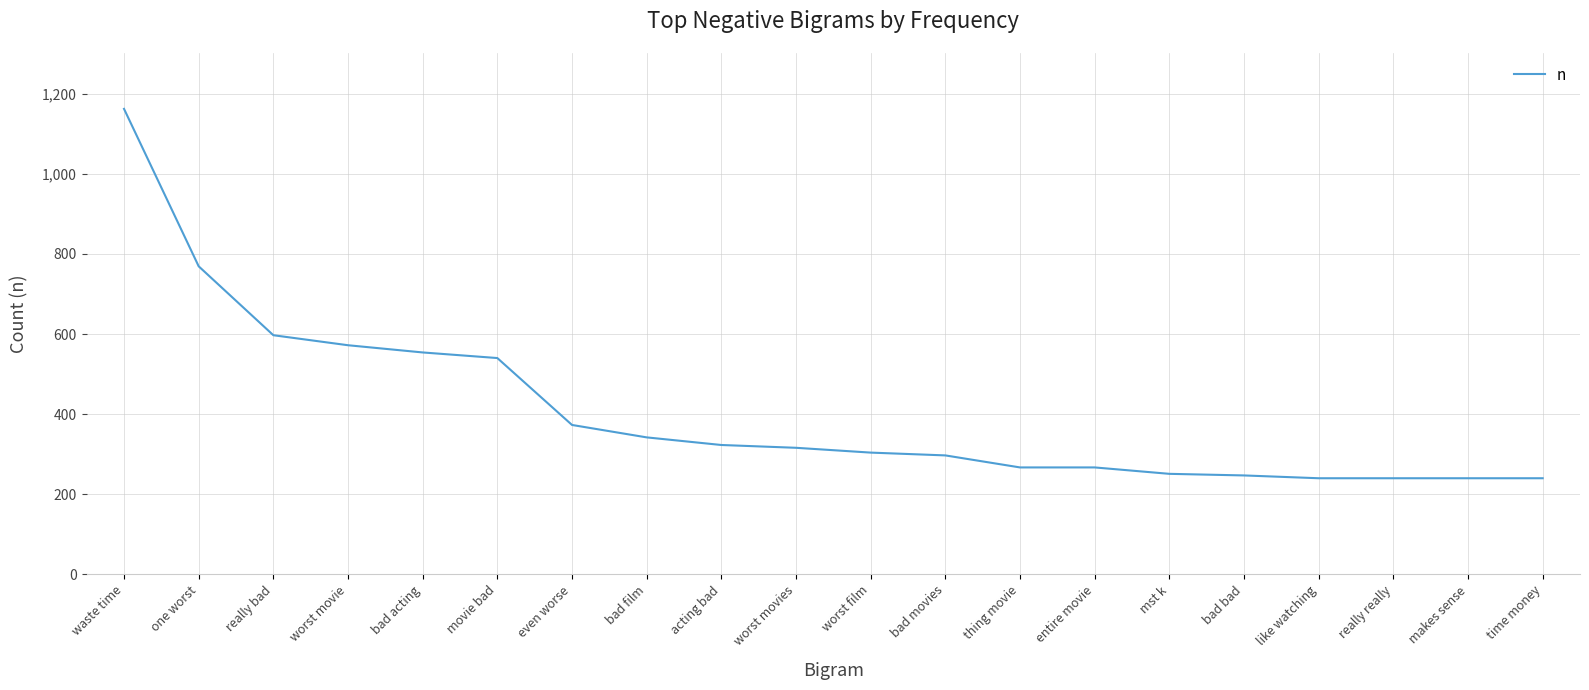

What is the difference between the maximum and minimum values?

922